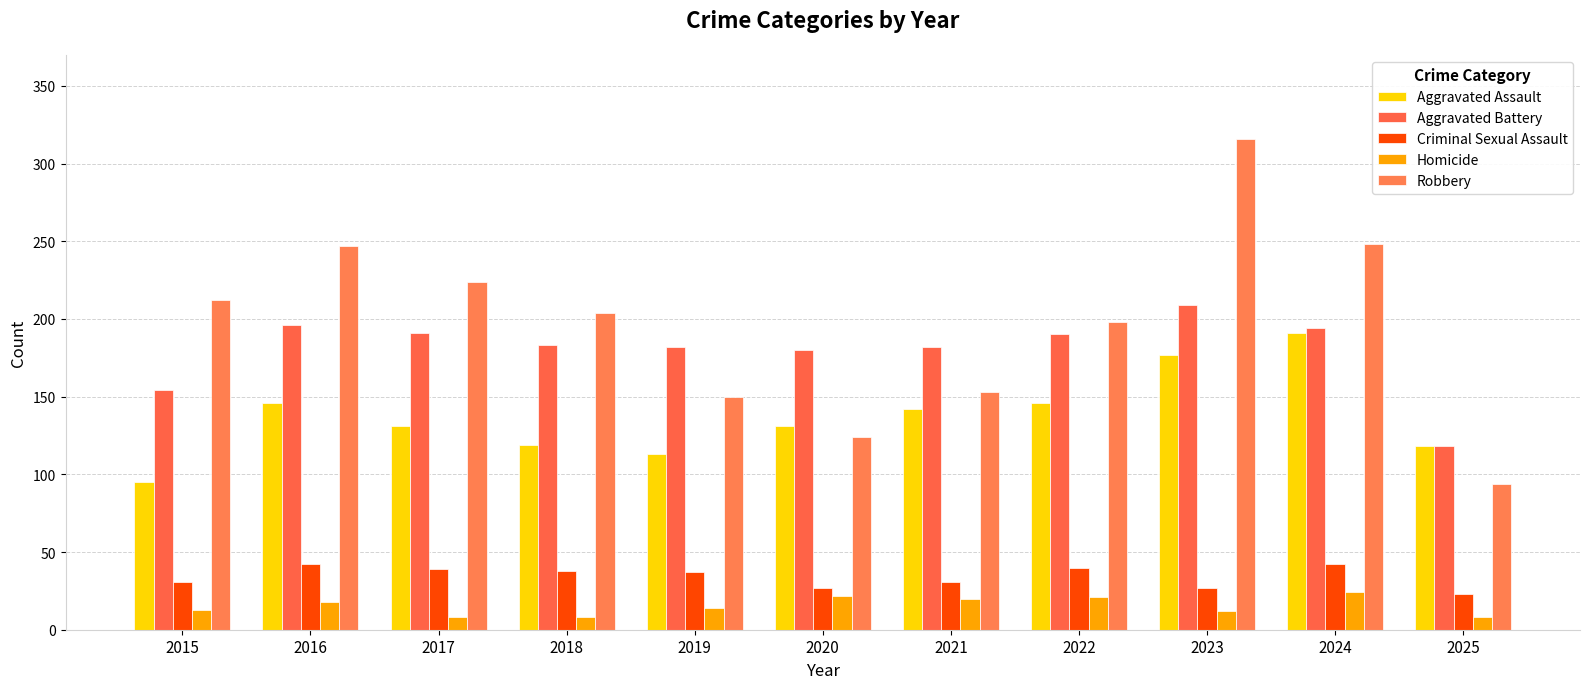

Which label corresponds to the largest value in the chart?

2023